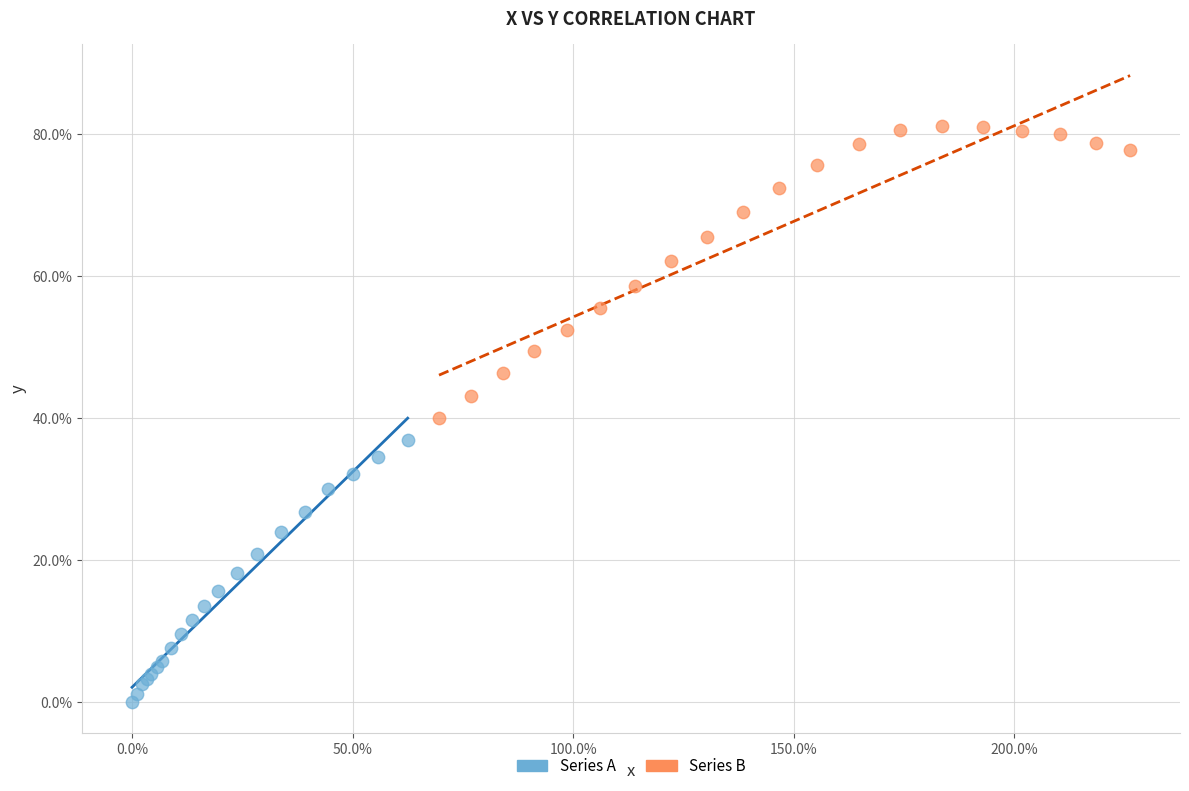

Which series reaches the maximum Y coordinate?

Series B